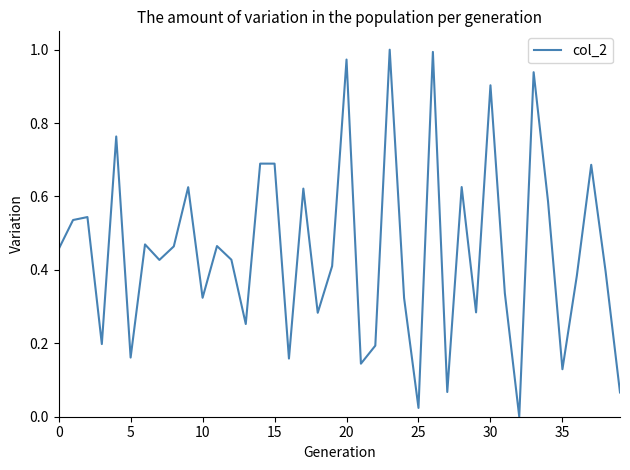

True or false: the data has more than 0 interior local peaks.

True